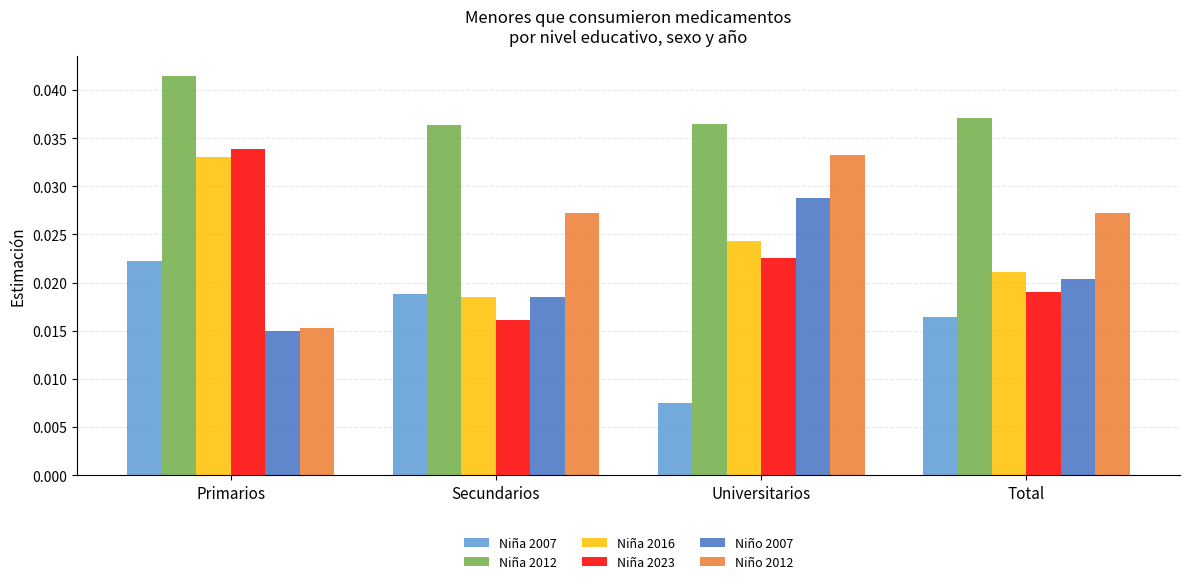

At which category is the sum across all series the highest?

Primarios